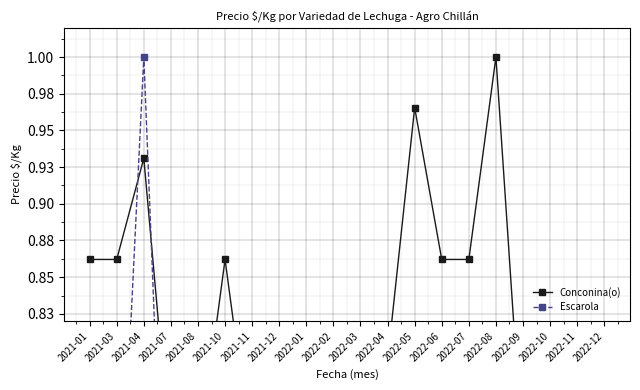

Reading left to right, list all the values displayed in this chart.

Conconina(o): 0.9	0.9	0.9	0.7	0.7	0.9	0.7	0.7	0.7	0.5	0.8	0.8	1.0	0.9	0.9	1.0	0.7	0.7	0.7	0.7
Escarola: 0.7	0.6	1.0	0.5	0.6	0.3	0.5	0.5	0.5	0.3	0.5	0.7	0.6	0.6	0.8	0.6	0.5	0.6	0.5	0.5